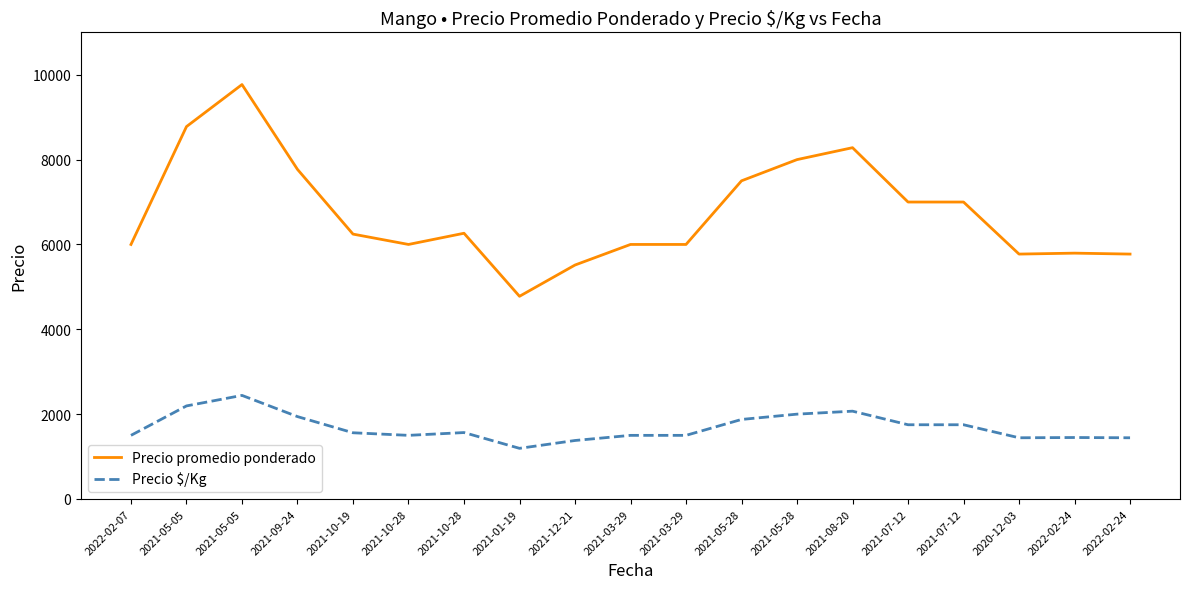

At which category does Precio promedio ponderado reach its first local valley?

2021-10-28